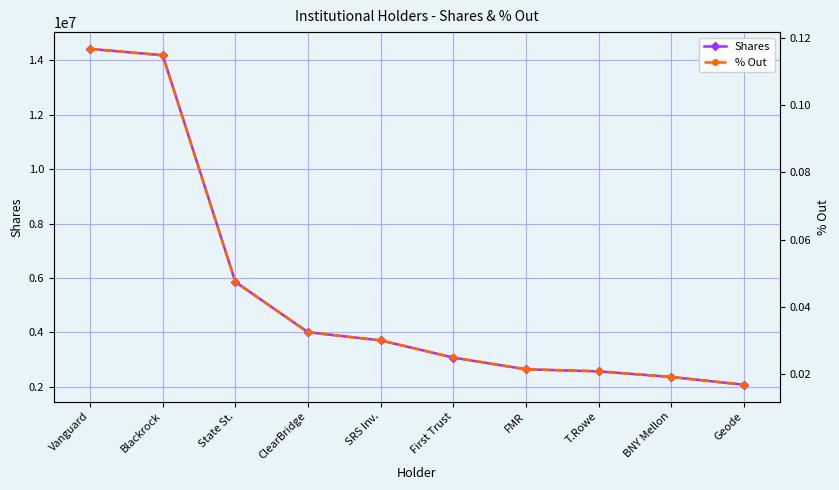

True or false: % Out and Shares intersect in this chart.

False